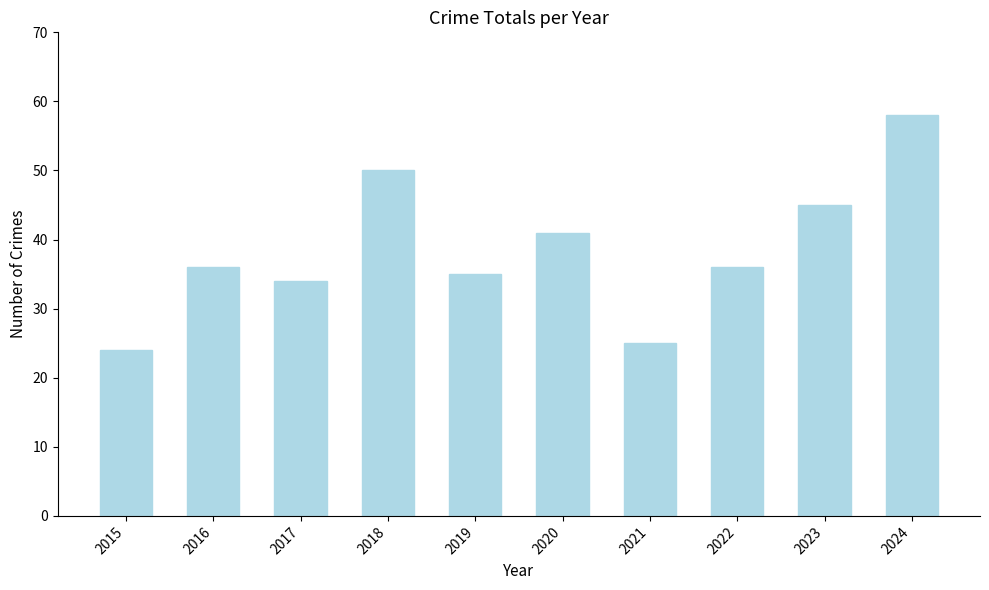

At which label is the value closest to 41?

2020